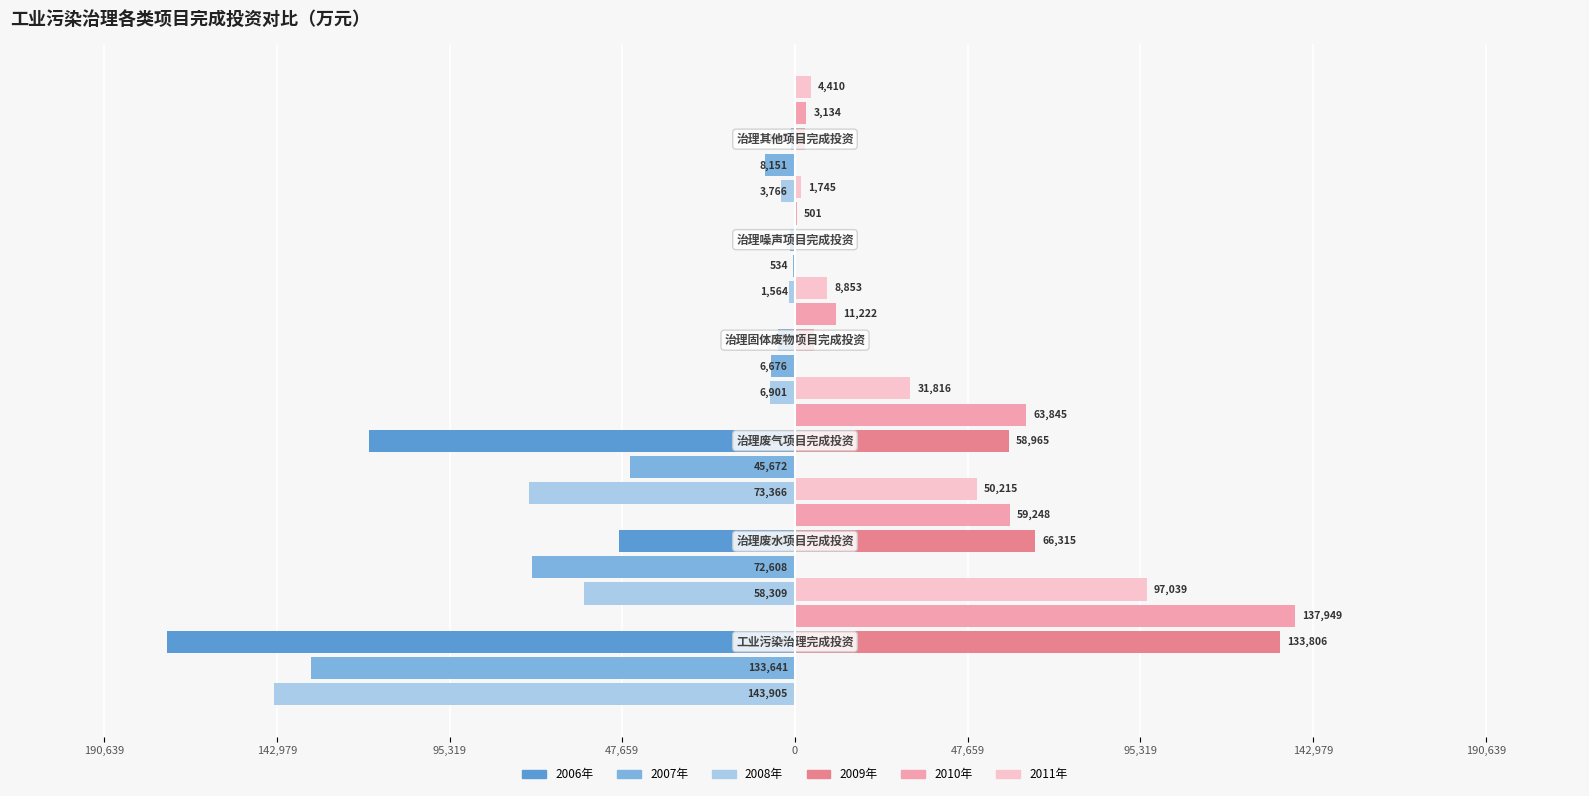

What is the difference between the maximum and second lowest values in the 2010年 series?

134815